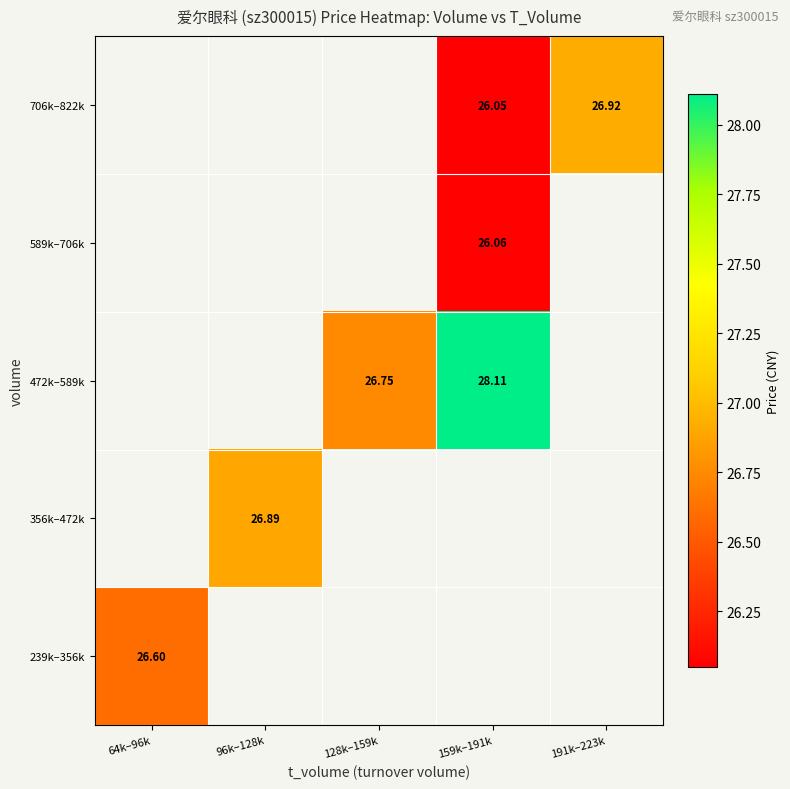

How many series are shown in this chart?

5